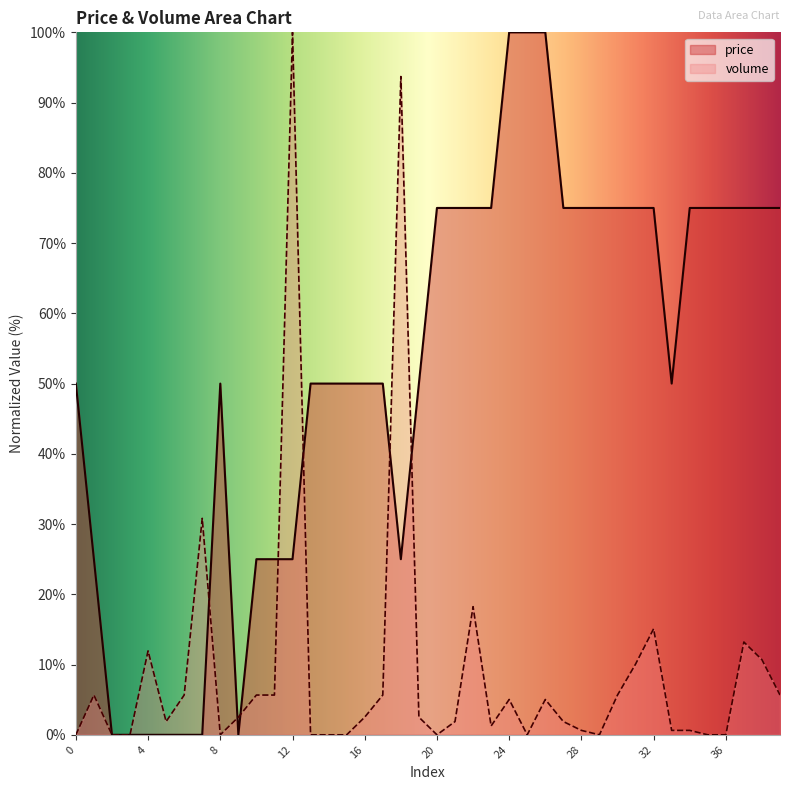

Reading left to right, transcribe all the data shown in this chart.

price: 50.0	25.0	0.0	0.0	0.0	0.0	0.0	0.0	50.0	0.0	25.0	25.0	25.0	50.0	50.0	50.0	50.0	50.0	25.0	50.0	75.0	75.0	75.0	75.0	100.0	100.0	100.0	75.0	75.0	75.0	75.0	75.0	75.0	50.0	75.0	75.0	75.0	75.0	75.0	75.0
volume: 0.0	5.7	0.0	0.0	11.9	1.9	5.7	30.8	0.0	2.5	5.7	5.7	100.0	0.0	0.0	0.0	2.5	5.7	93.7	2.5	0.0	1.9	18.2	1.3	5.0	0.0	5.0	1.9	0.6	0.0	5.7	10.1	15.1	0.6	0.6	0.0	0.0	13.2	10.7	5.7